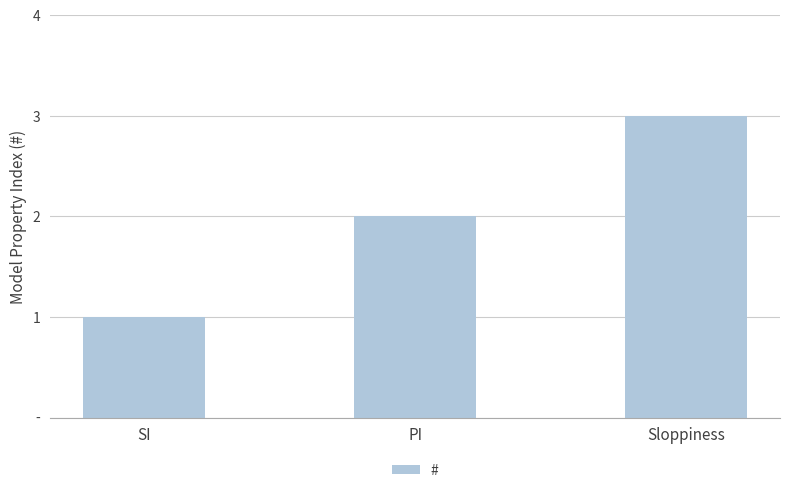

Are the bars horizontal?

No